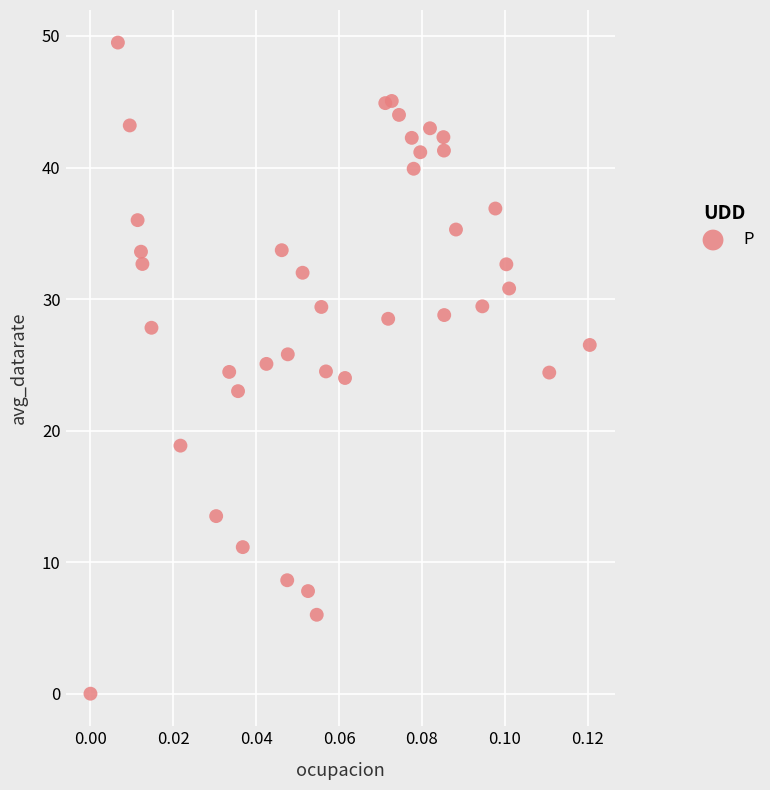

What is the range of Y values (max minus min)?

49.5